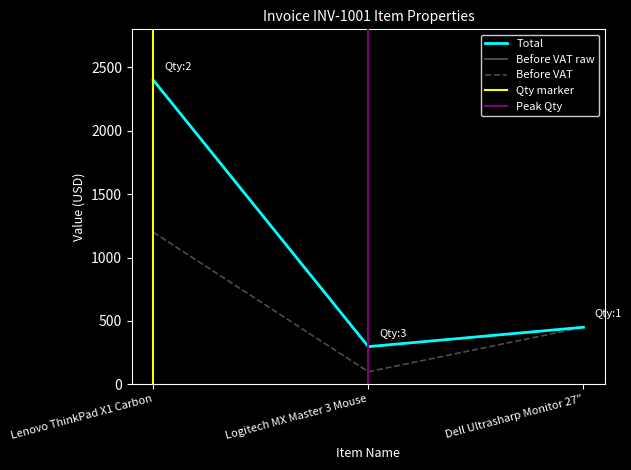

Read the Before VAT value at Logitech MX Master 3 Mouse.

99